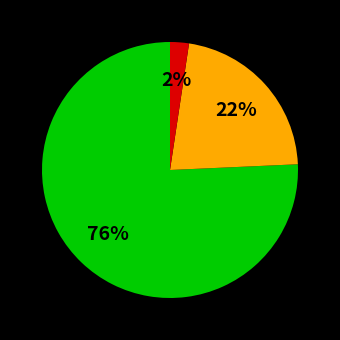

Count the number of slices in the pie.

3